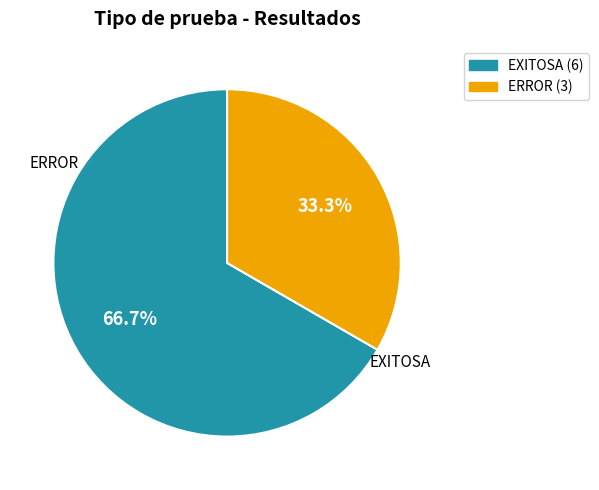

Count the number of slices in the pie.

2